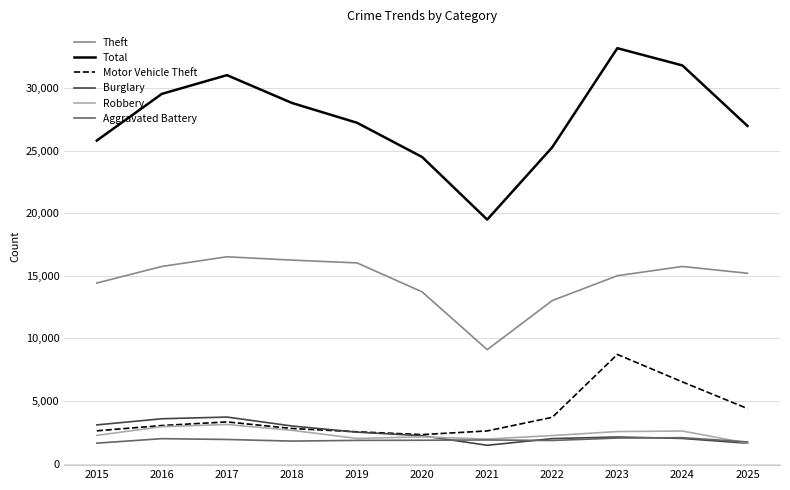

Which series has the widest spread of values?

Total